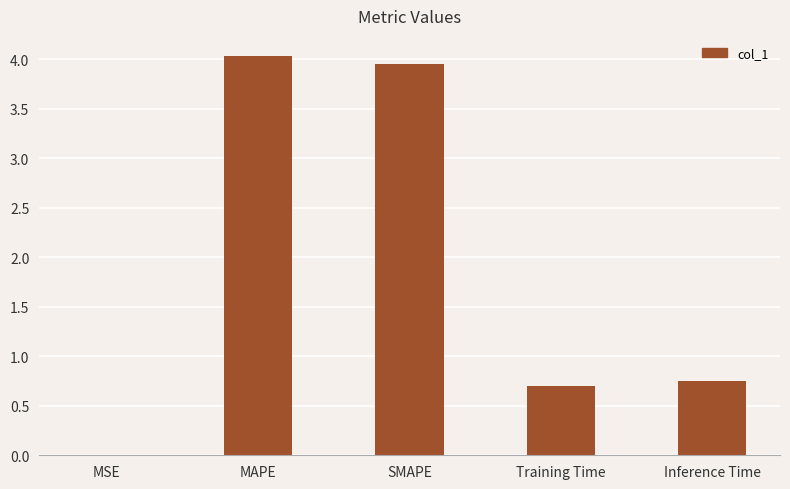

Where is the data nearest to the value 2?

Inference Time